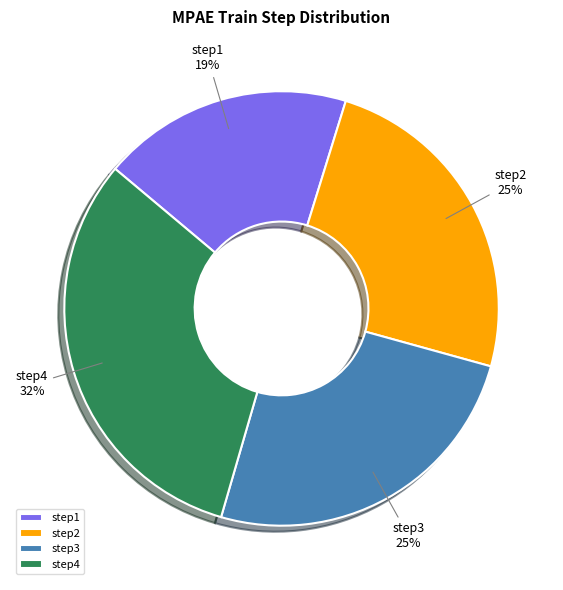

The step3 slice represents 25% of the pie. True or false?

True